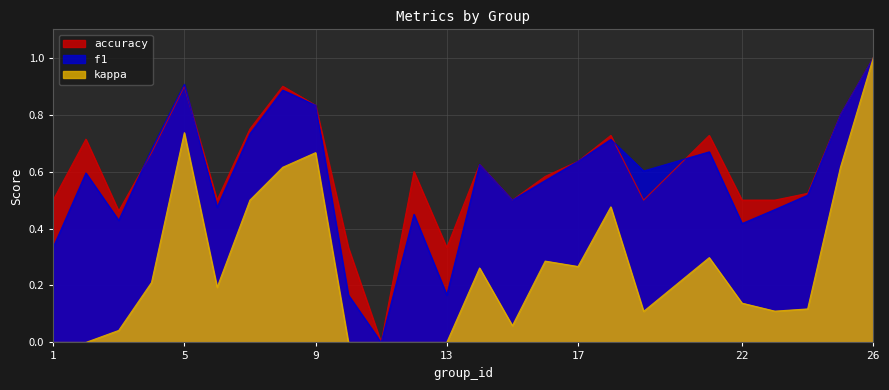

Does the chart display data point markers on the line(s)?

No